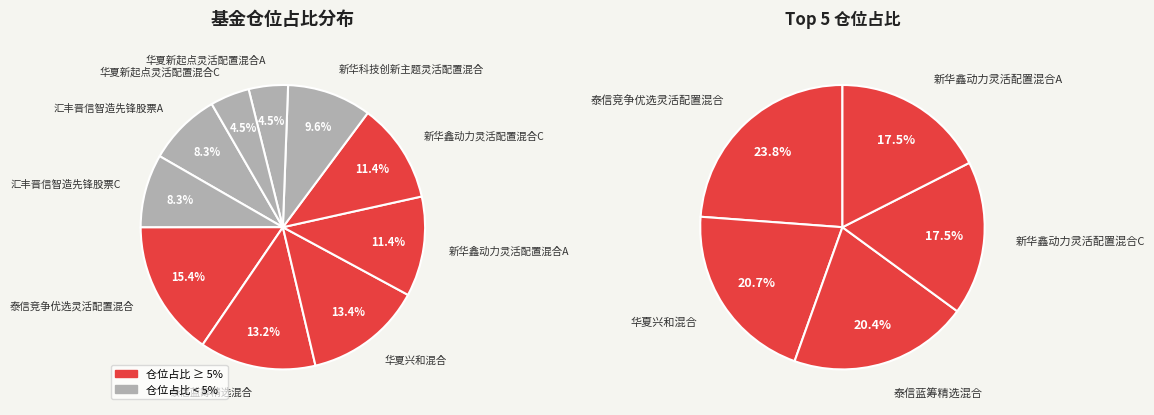

Which slice is the smallest?

华夏新起点灵活配置混合A